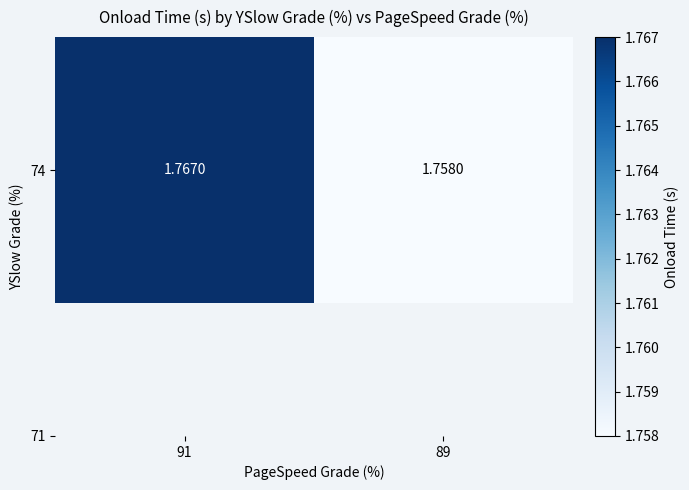

How many series are shown in this chart?

1